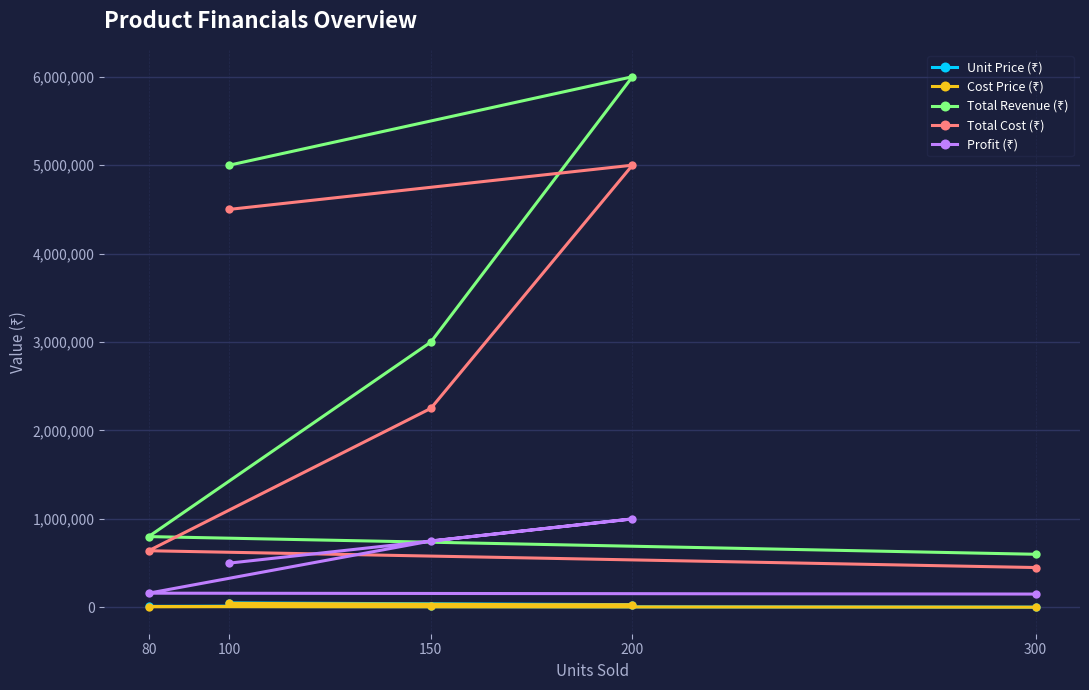

Is this an area chart (filled region under the line)?

No